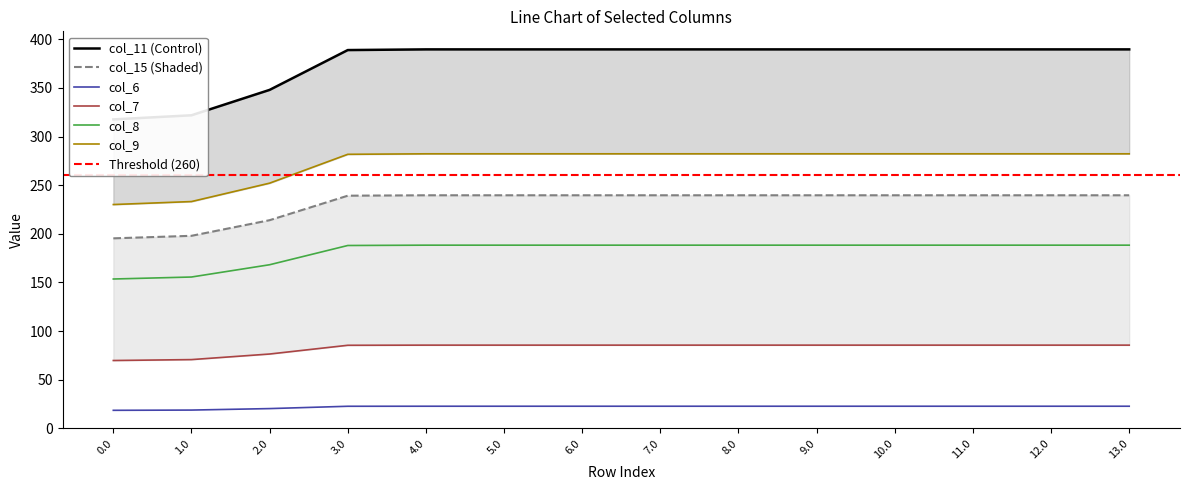

Does the chart display data point markers on the line(s)?

No